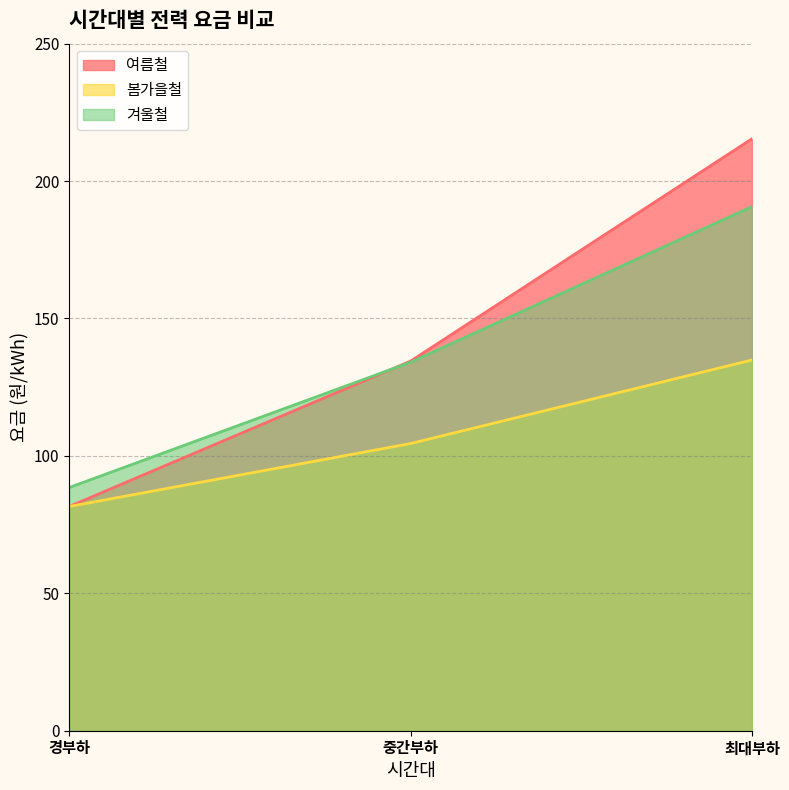

Is the value of 봄가을철 at 중간부하 greater than the value of 겨울철 at 최대부하?

No